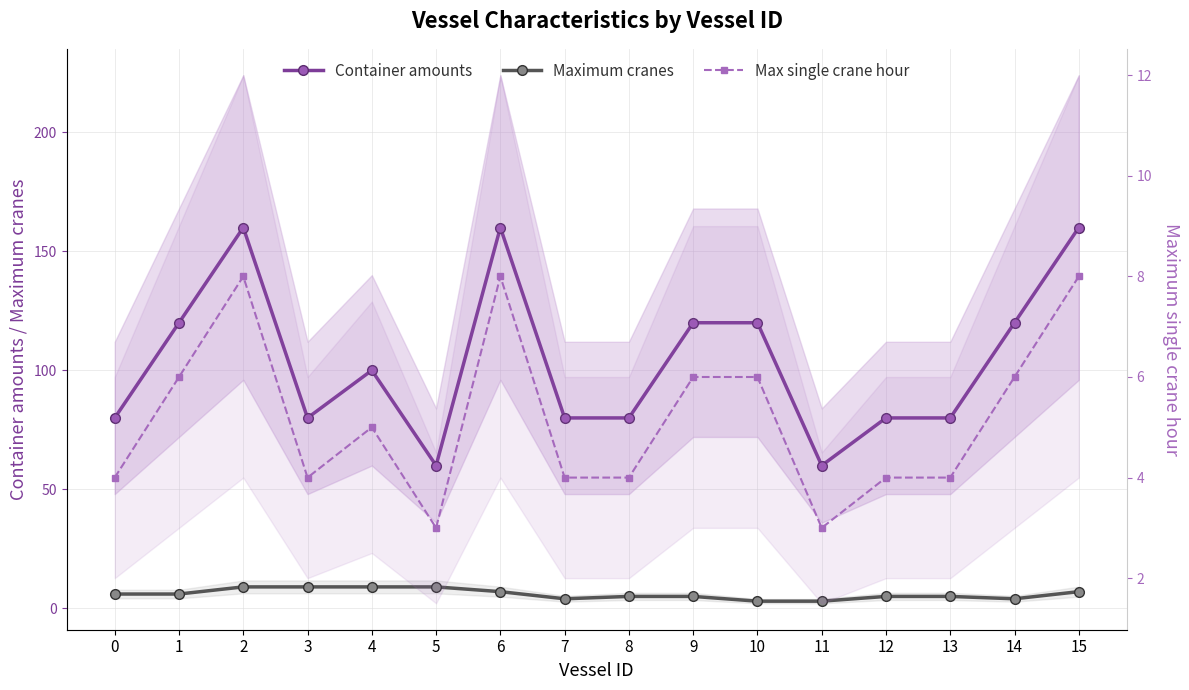

Reading left to right, list all the values displayed in this chart.

Container amounts: 80	120	160	80	100	60	160	80	80	120	120	60	80	80	120	160
Maximum cranes: 6	6	9	9	9	9	7	4	5	5	3	3	5	5	4	7
Max single crane hour: 4	6	8	4	5	3	8	4	4	6	6	3	4	4	6	8